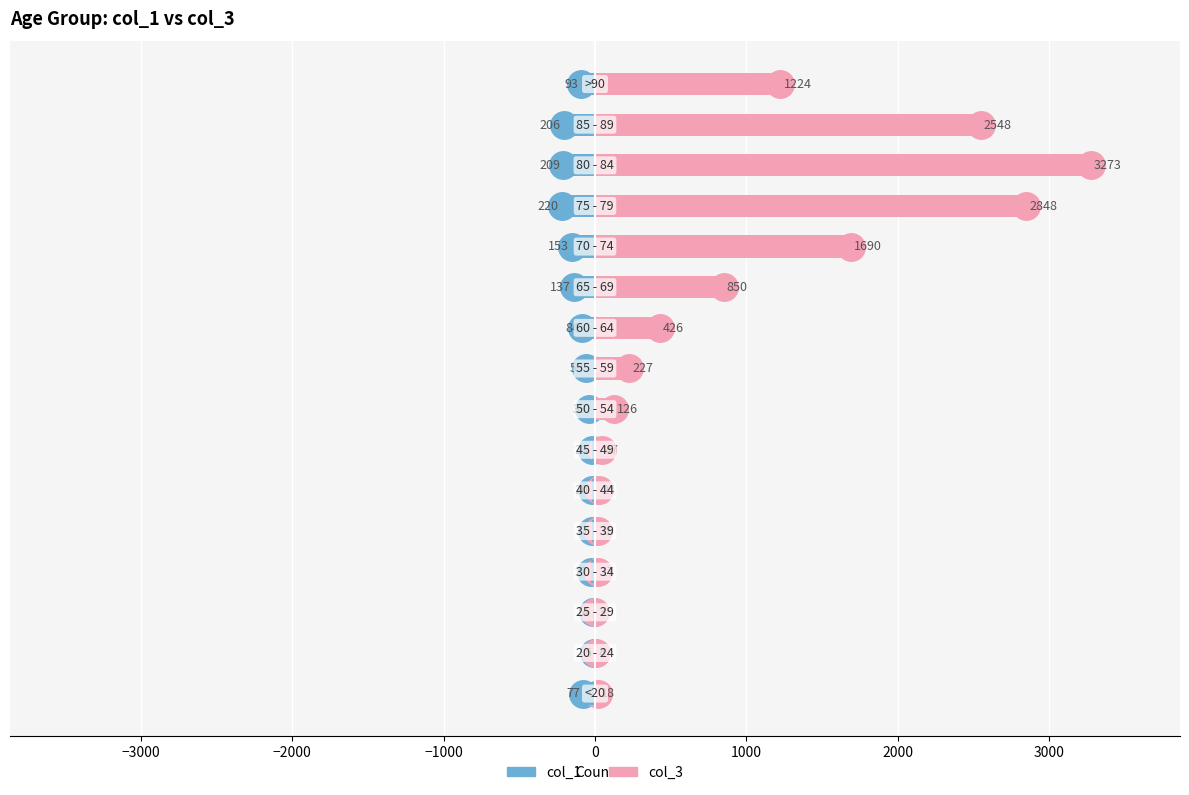

What is the spread (max minus min) of values at −2000?

17